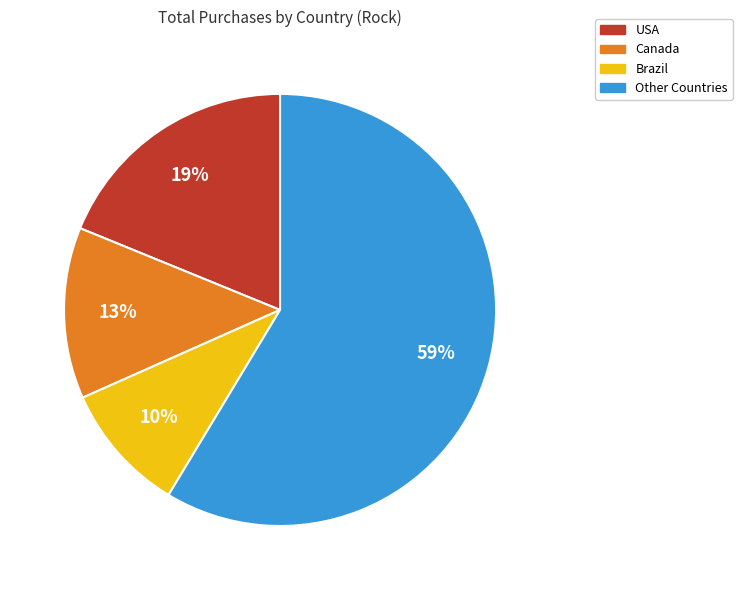

Is there any slice that represents more than half of the pie?

Yes